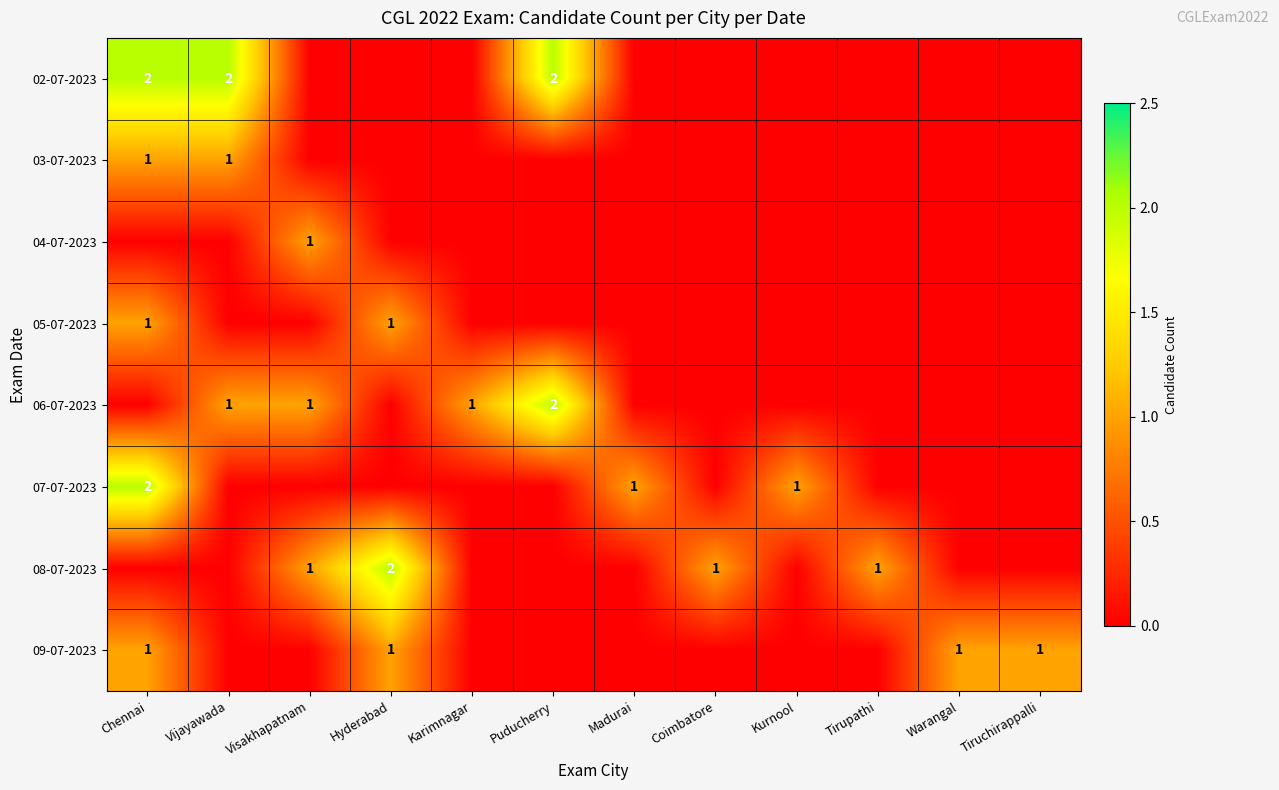

The 02-07-2023 series shows 3 at Puducherry. True or false?

False